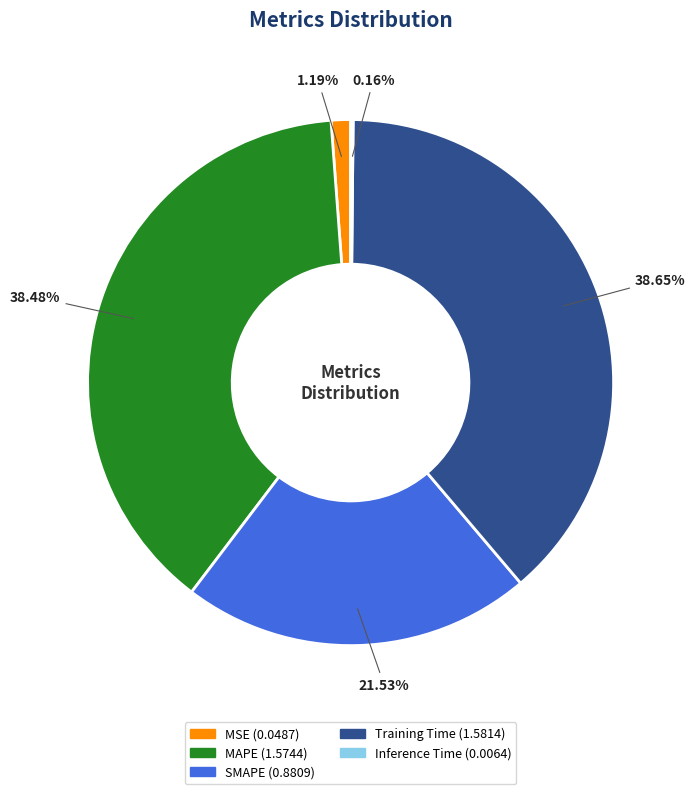

True or false: SMAPE accounts for 35% of the total.

False